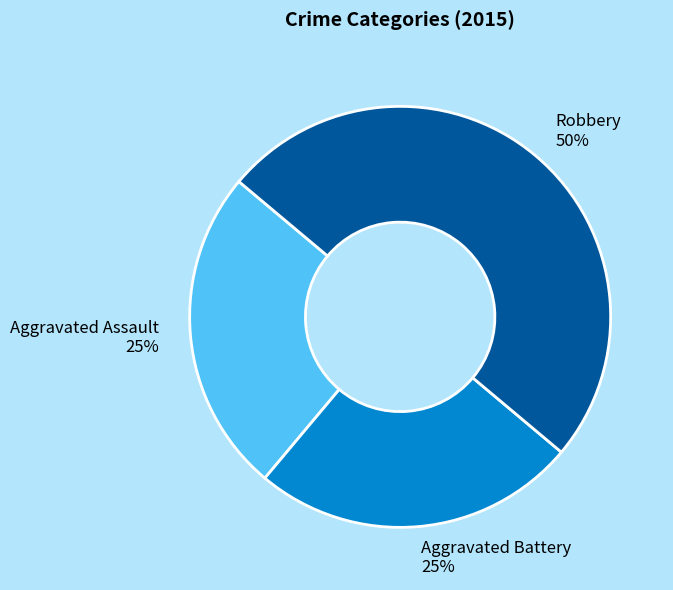

Which slice is the largest?

Robbery